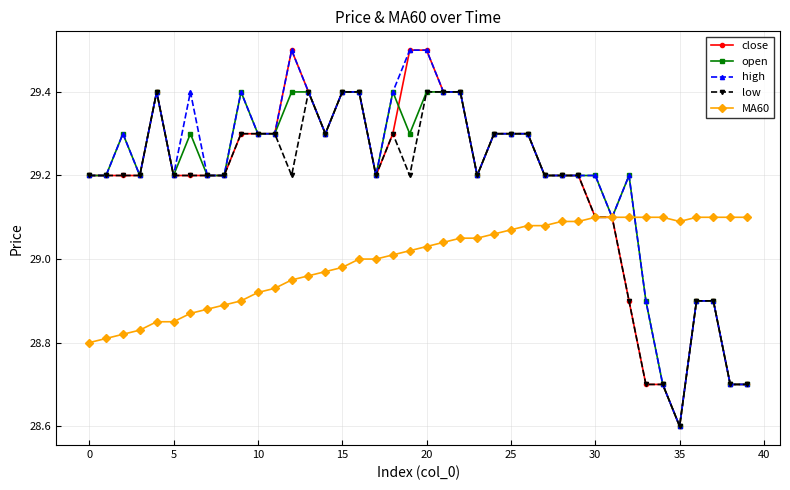

What is the lowest value of the high series?

28.6